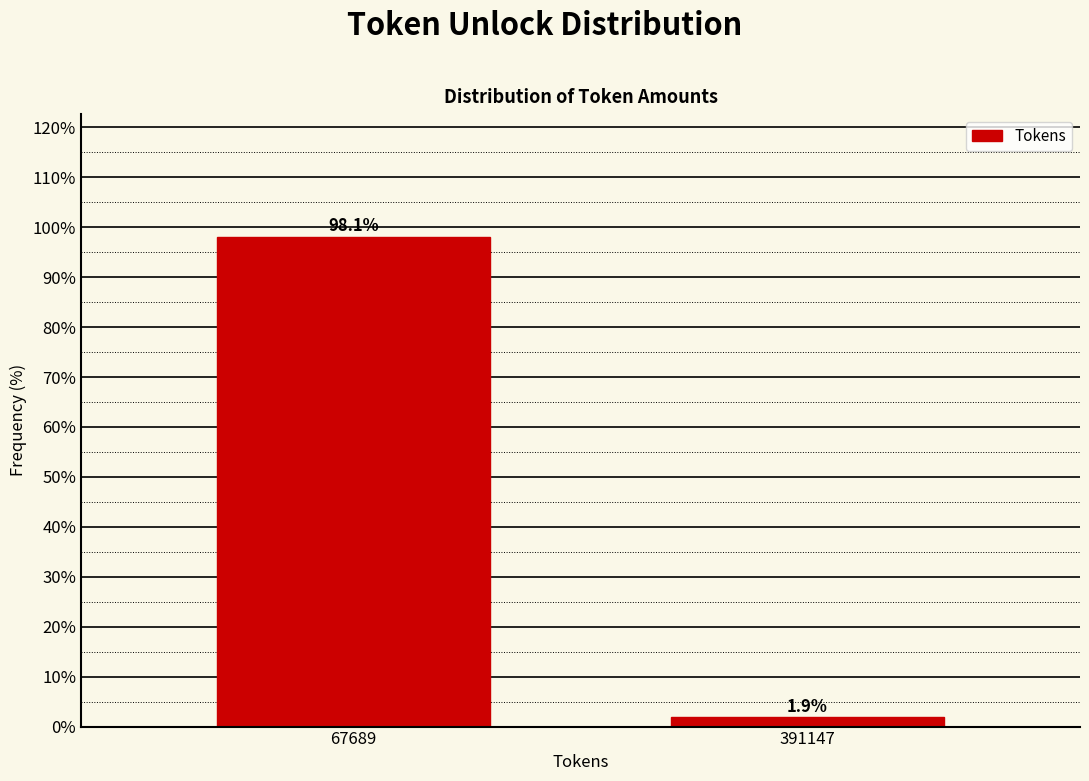

Reading left to right, transcribe all the data shown in this chart.

67689=98.1	391147=1.9